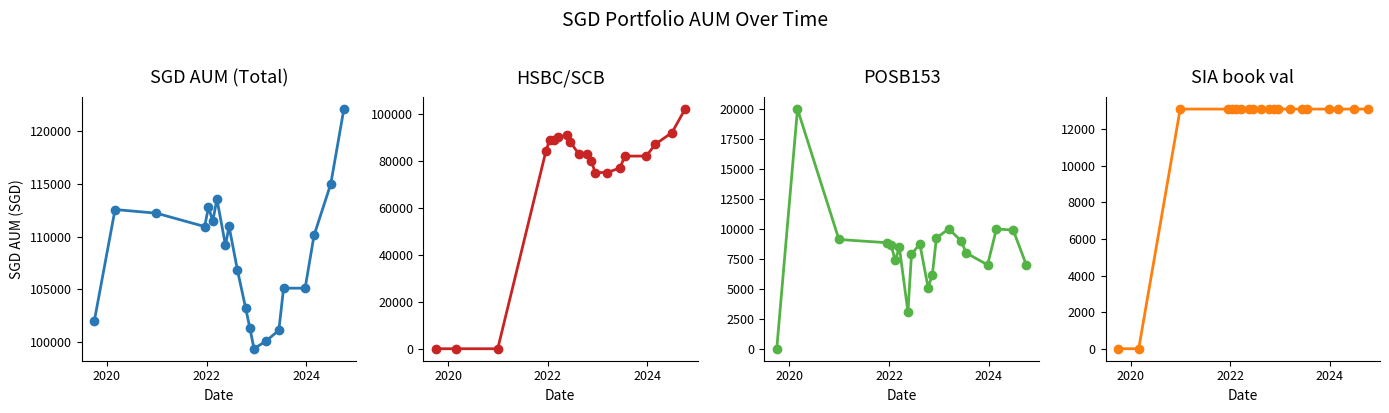

True or false: HSBC/SCB and SGD AUM (Total) intersect in this chart.

False